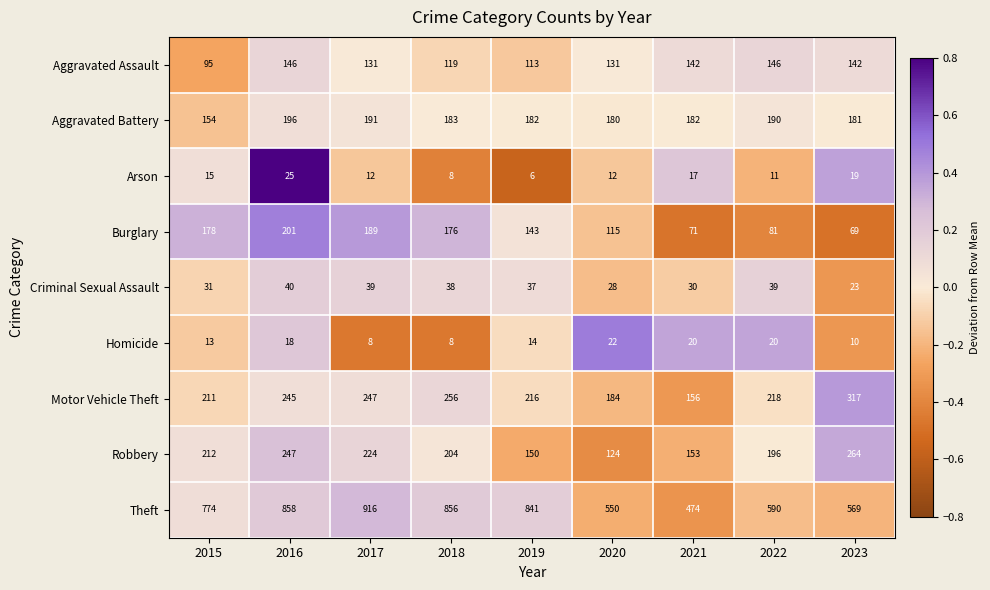

Which series changed the most between 2015 and 2023?

Theft